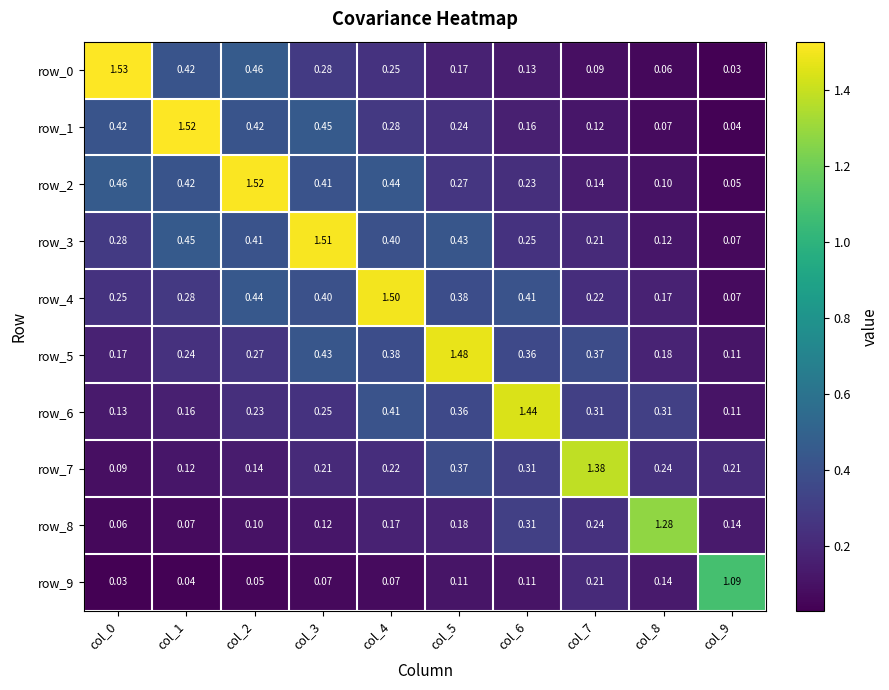

Between col_7 and col_9, which series saw the biggest shift?

row_7